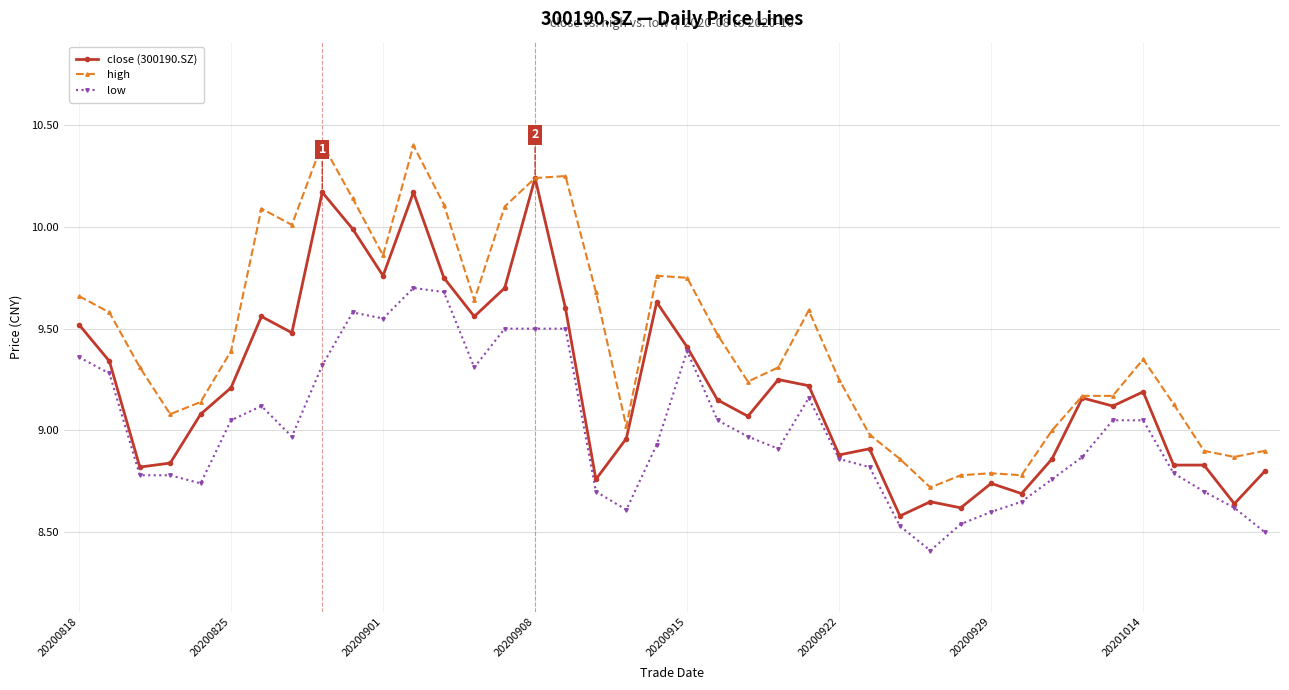

Rank the series by their maximum value, from lowest to highest.

low, close (300190.SZ), high